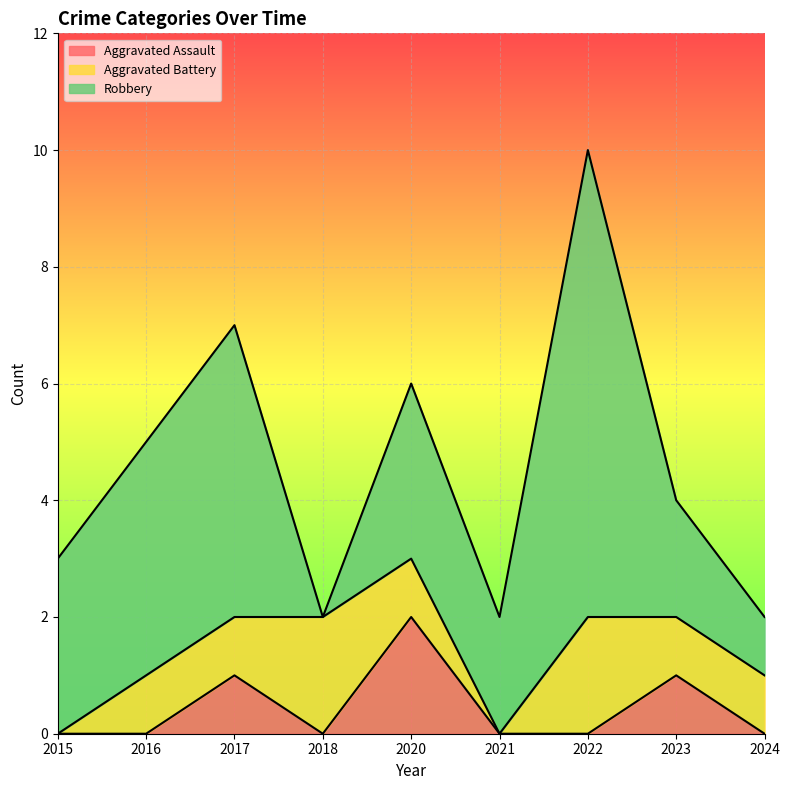

At which category does Robbery reach its first local peak?

2017